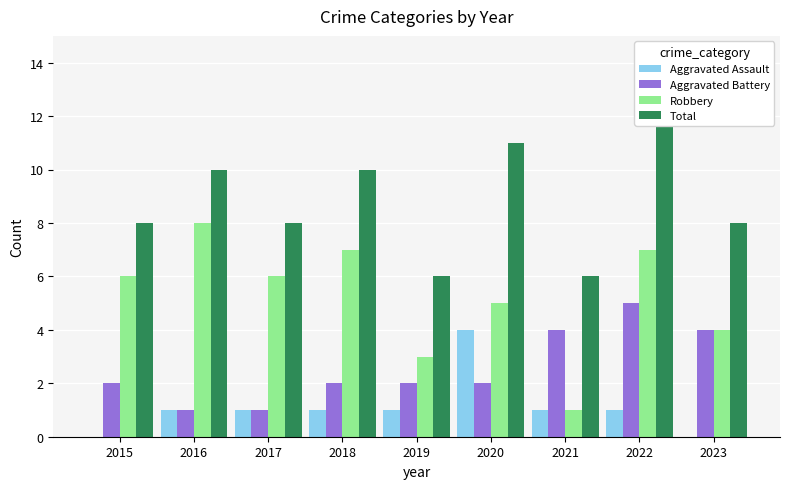

Rank the series by their maximum value, from highest to lowest.

Total, Robbery, Aggravated Battery, Aggravated Assault